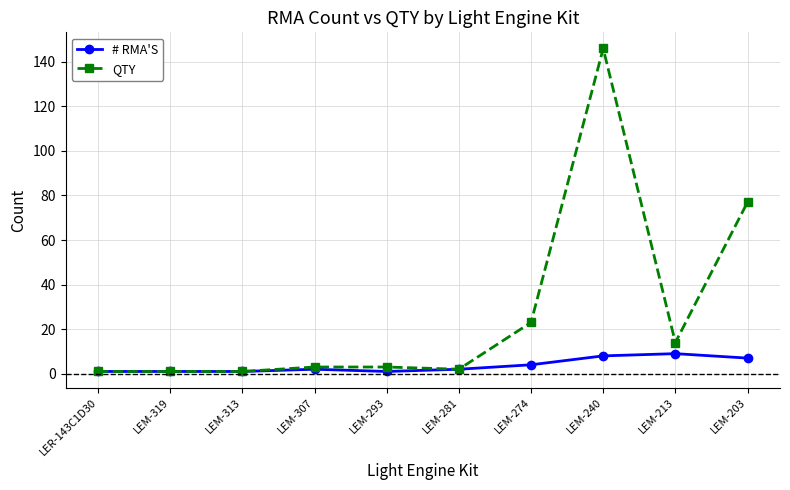

Reading left to right, extract all data points from this chart.

# RMA'S: LER-143C1D30=1	LEM-319=1	LEM-313=1	LEM-307=2	LEM-293=1	LEM-281=2	LEM-274=4	LEM-240=8	LEM-213=9	LEM-203=7
QTY: LER-143C1D30=1	LEM-319=1	LEM-313=1	LEM-307=3	LEM-293=3	LEM-281=2	LEM-274=23	LEM-240=146	LEM-213=14	LEM-203=77